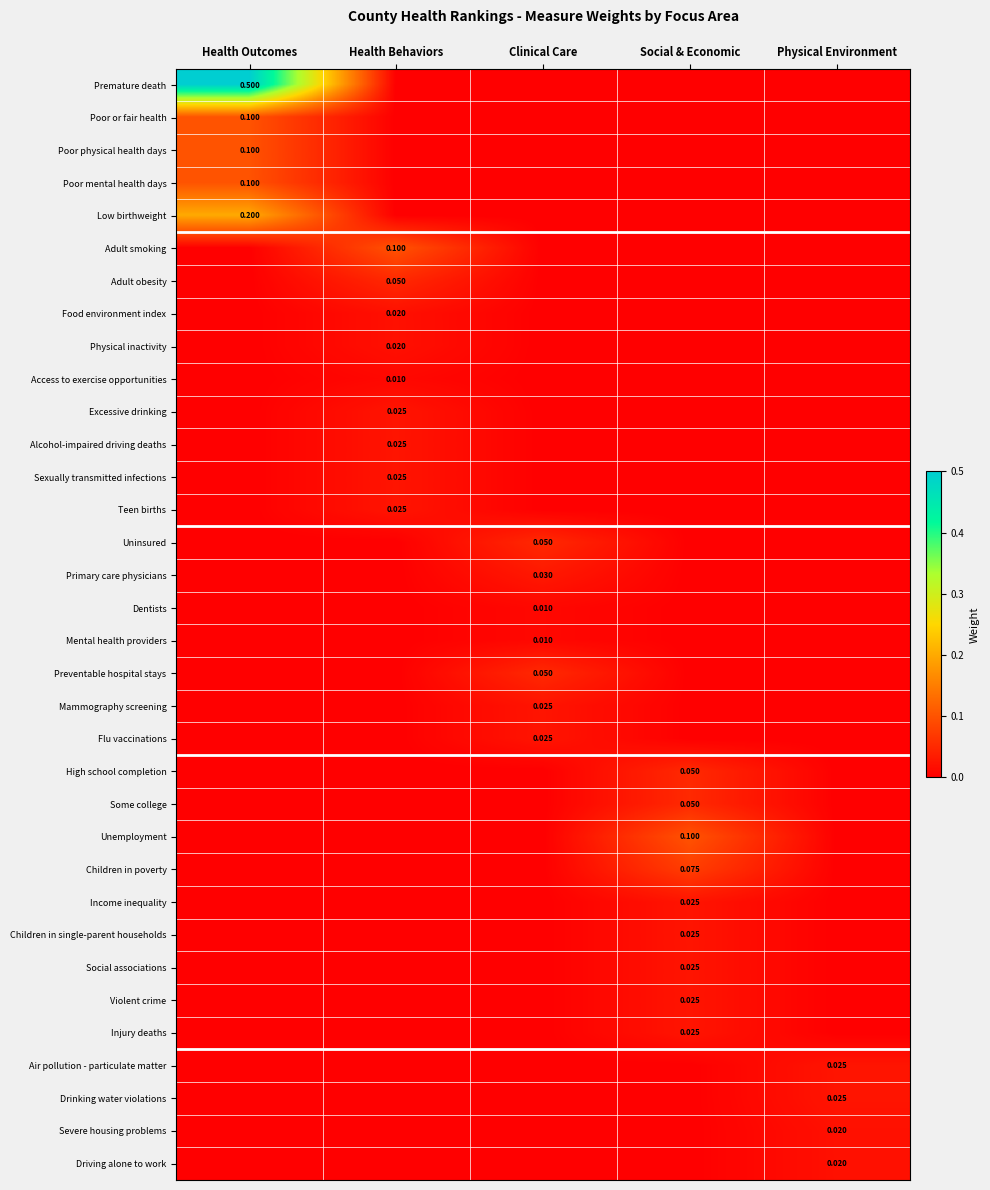

How many values in Alcohol-impaired driving deaths are above zero?

1